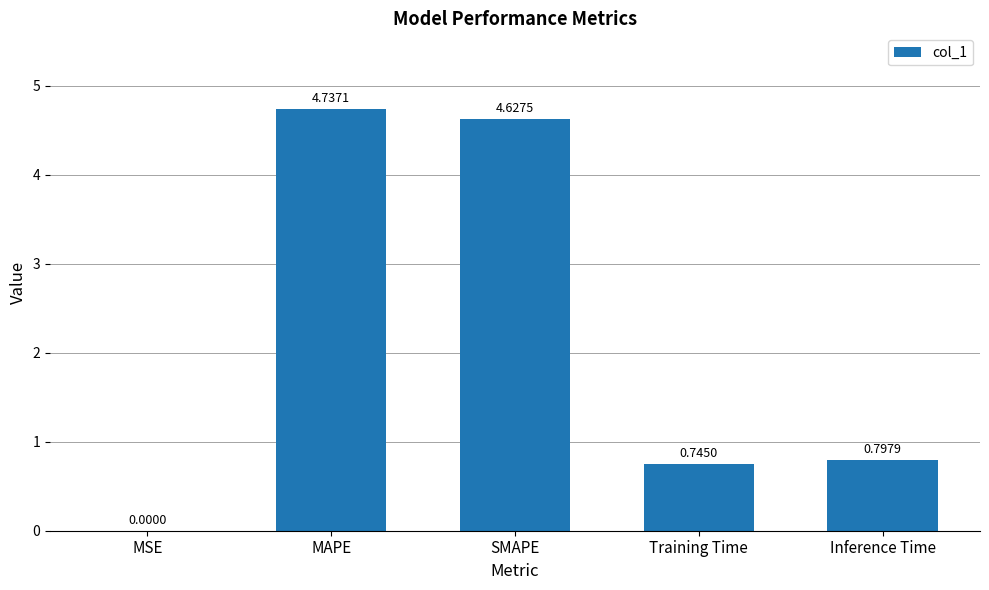

What is the difference between the values at SMAPE and MAPE?

0.1